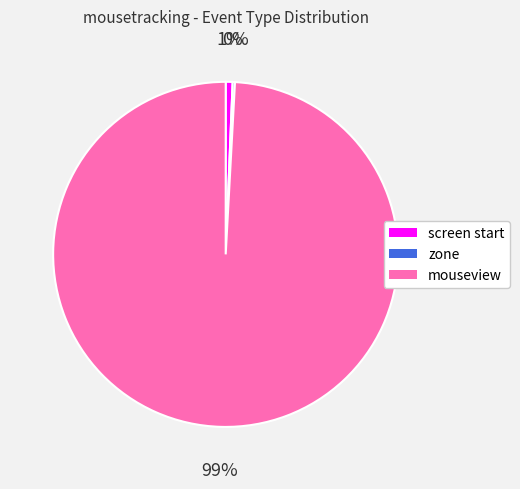

What percentage is the mouseview slice, to the nearest percent?

99%